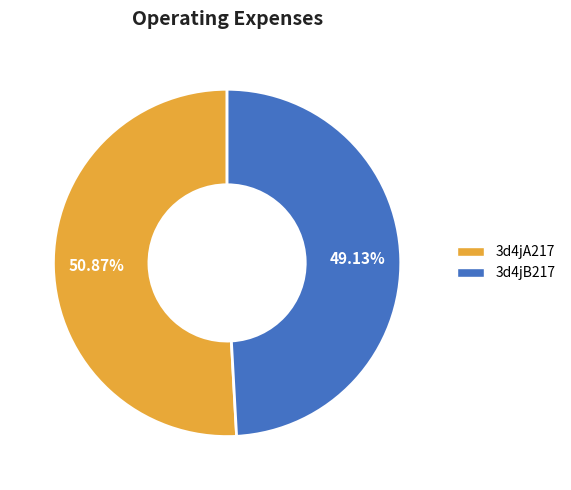

What is the total percentage of 3d4jB217 and 3d4jA217?

100.0%